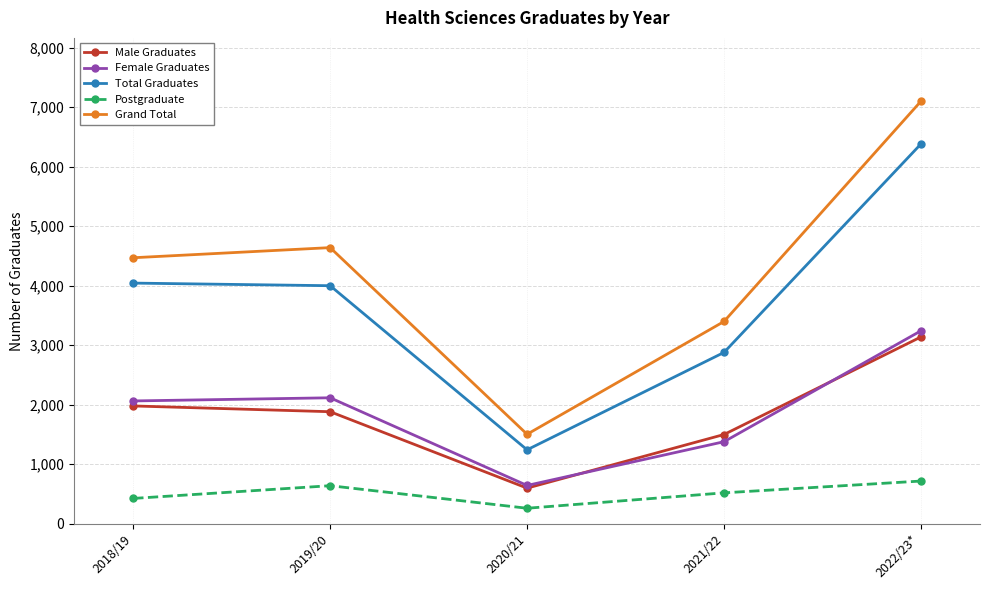

Which series has the widest spread of values?

Grand Total